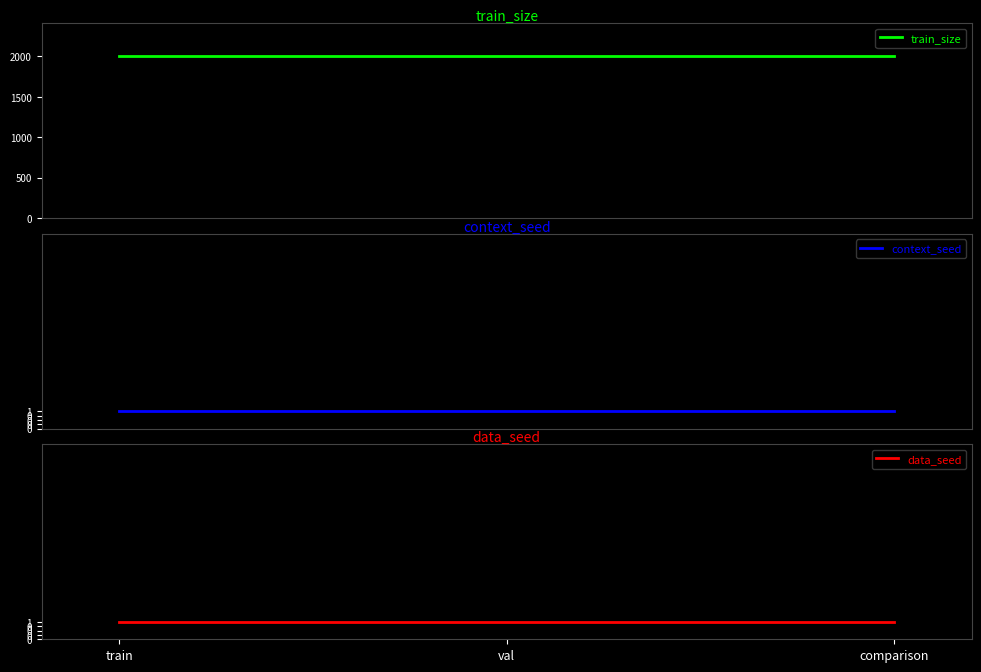

List the series in order of their peak value, lowest first.

context_seed, data_seed, train_size